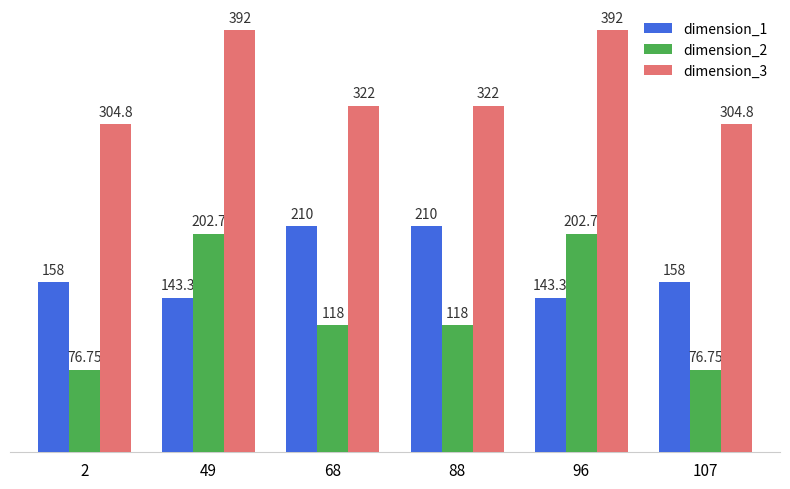

What is the maximum value shown in the chart?

392.0